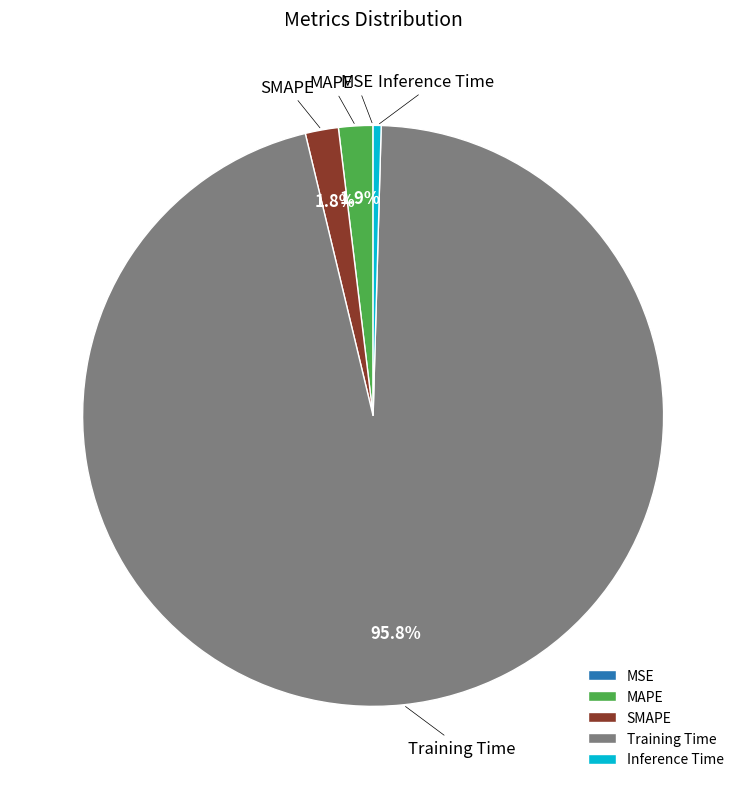

Do Inference Time and Training Time together represent more than half of the pie?

Yes